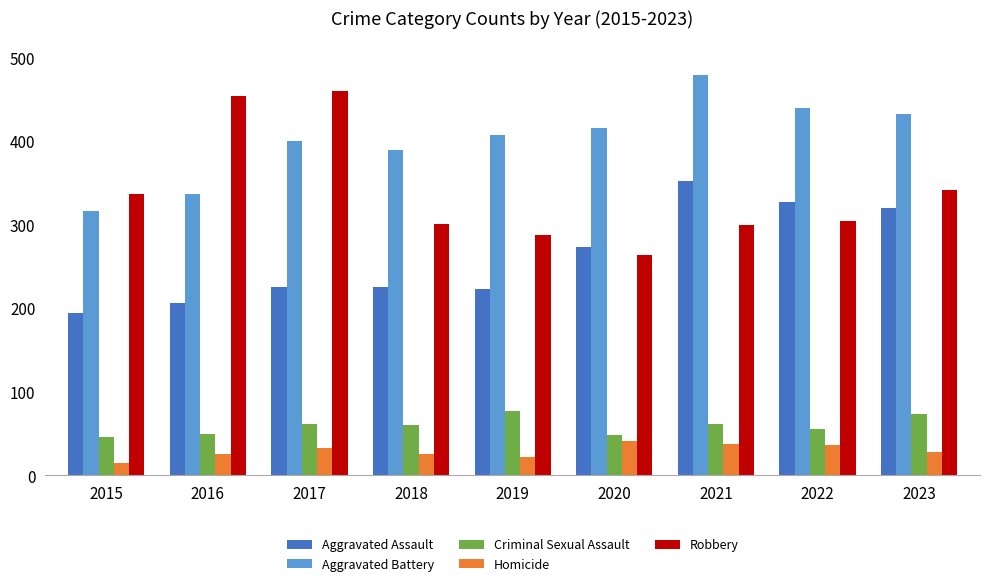

What is the total value across all series at 2018?

1000